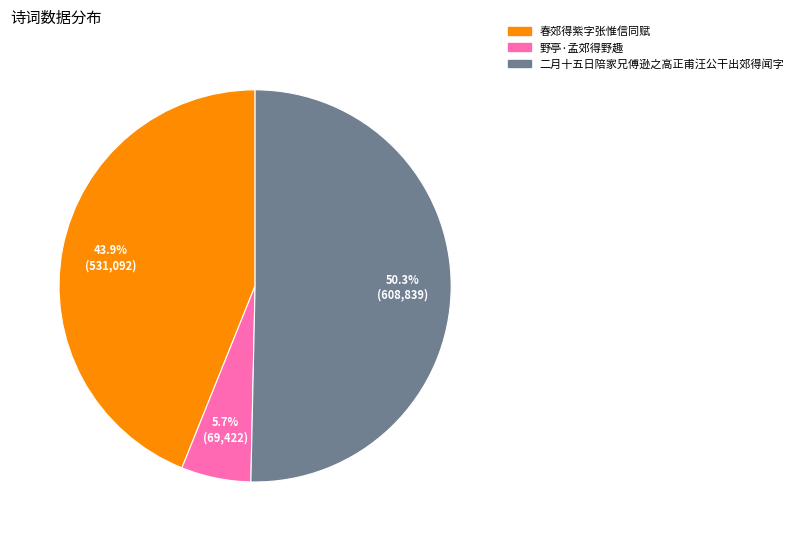

To the nearest percent, what percentage of the pie is 春郊得紫字张惟信同赋?

44%